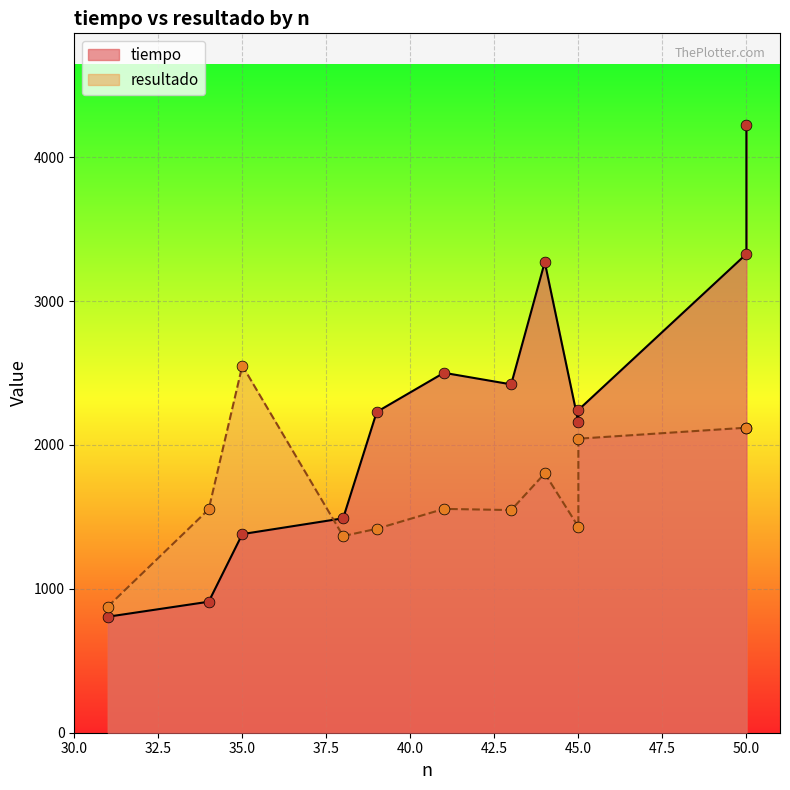

Is the value of resultado at 45 greater than the value of tiempo at 45?

No